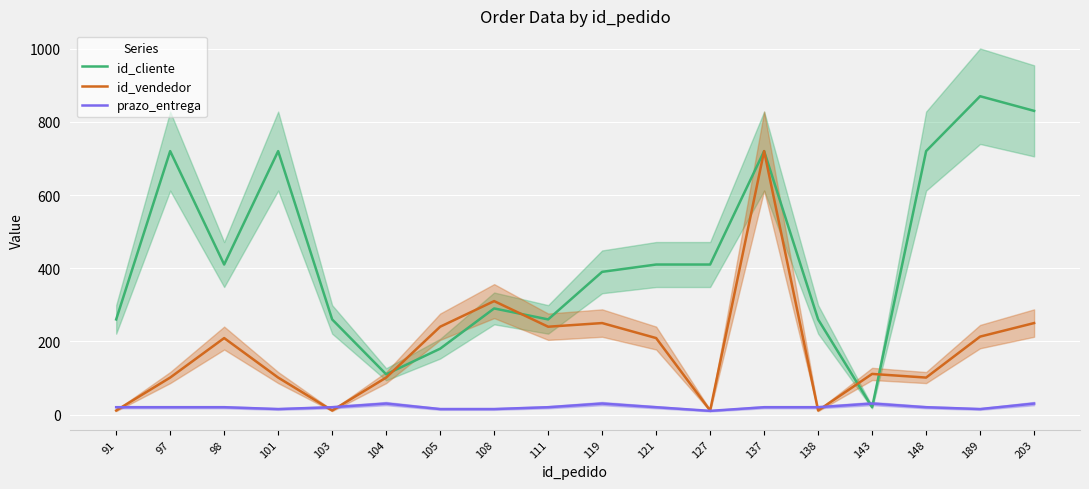

True or false: id_cliente has a value of 720 at 137.

True